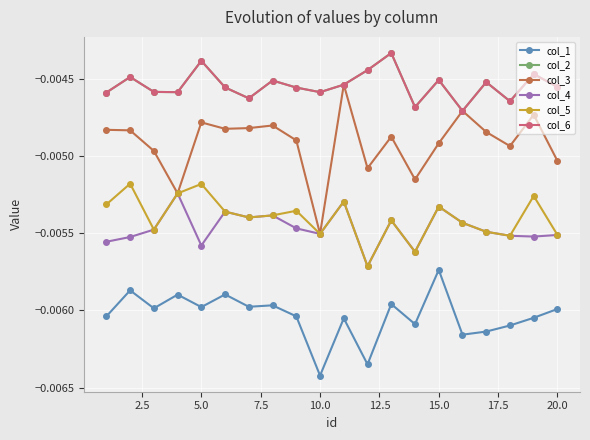

Is this an area chart (filled region under the line)?

No